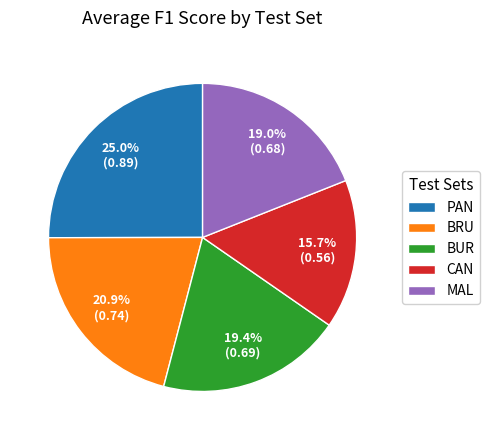

True or false: PAN accounts for 16% of the total.

False